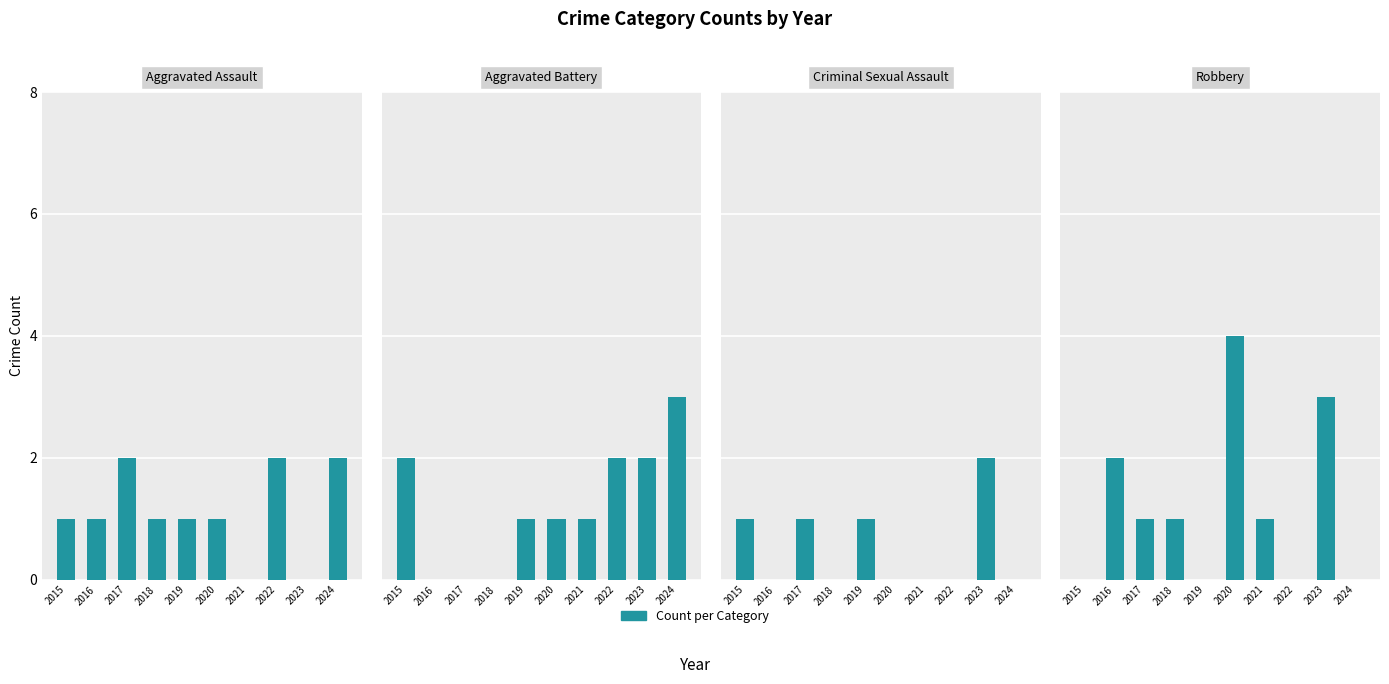

How many positive values does the Aggravated Assault series have?

8